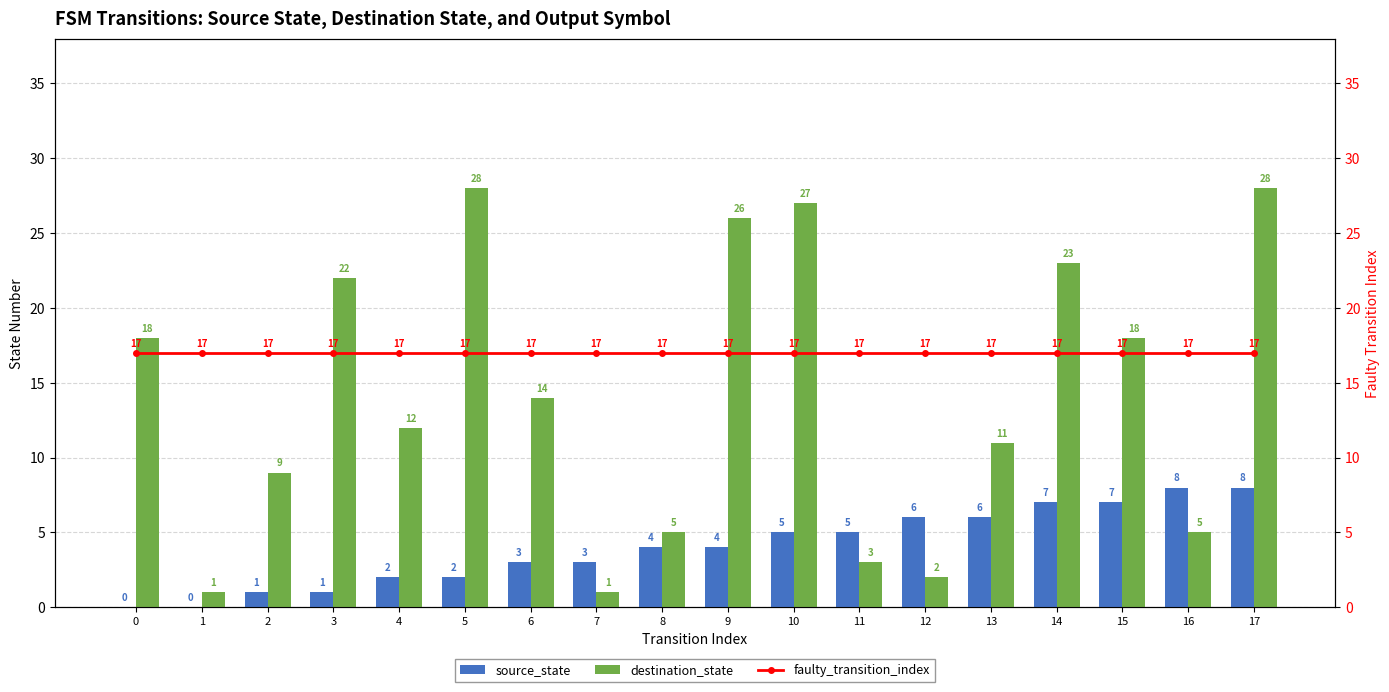

What is the lowest value of the destination_state series?

1